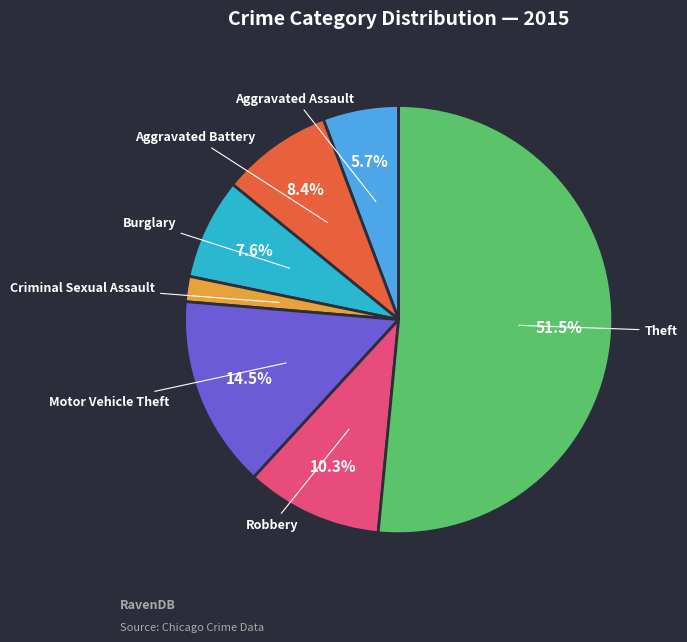

Rank the categories by value from highest to lowest.

Theft, Motor Vehicle Theft, Robbery, Aggravated Battery, Burglary, Aggravated Assault, Criminal Sexual Assault